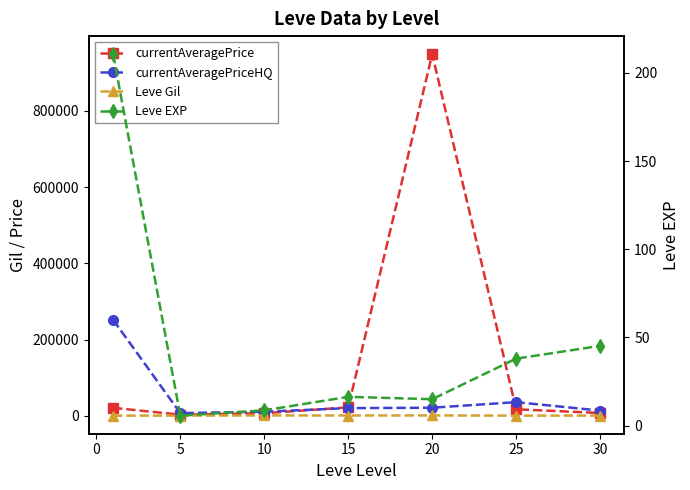

Which series has the widest spread of values?

currentAveragePrice